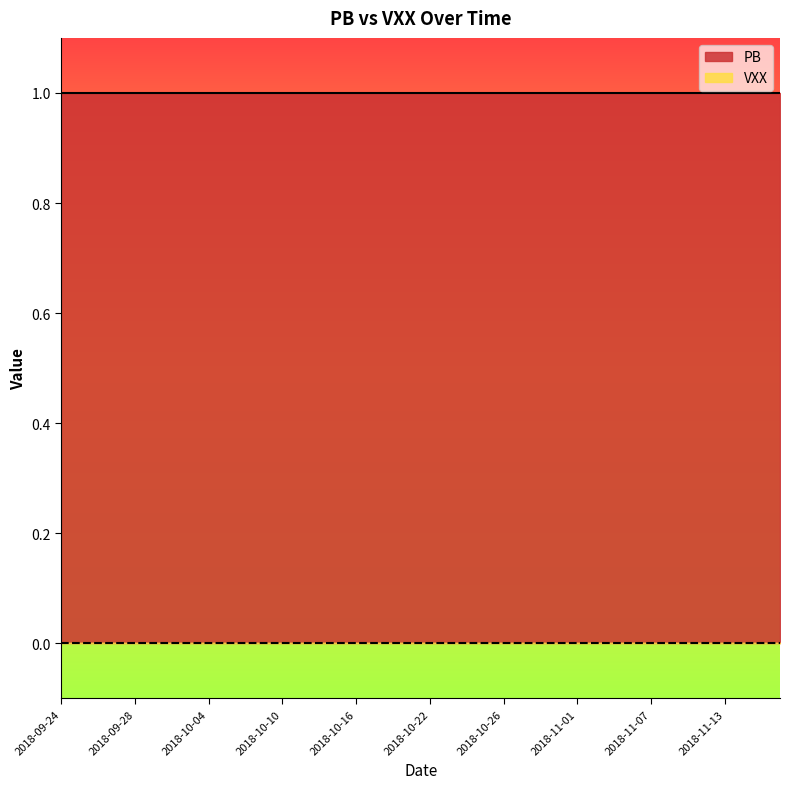

At 2018-10-23, list the series in order from smallest to largest.

VXX, PB